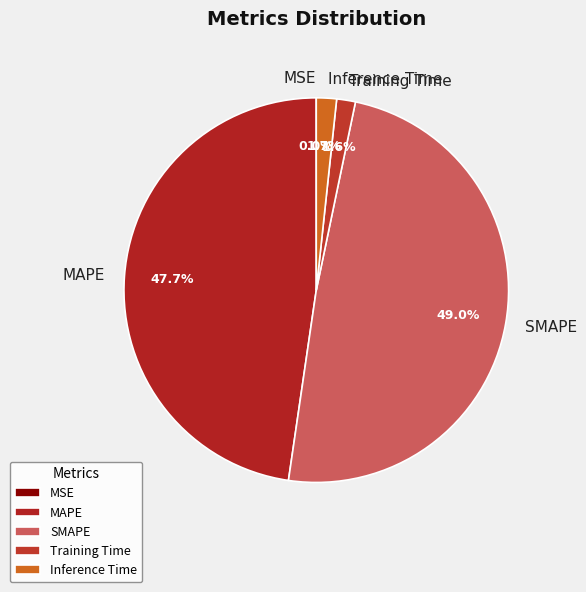

Which has a higher value, Inference Time or SMAPE?

SMAPE